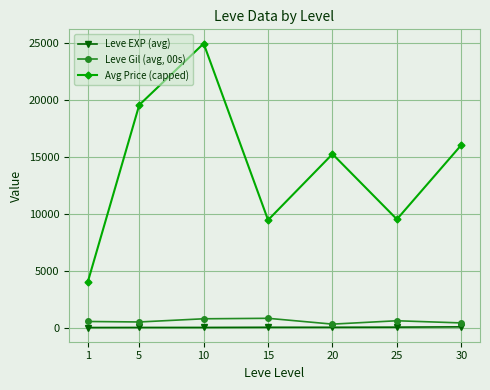

At which category does the chart reach its peak across all series?

10